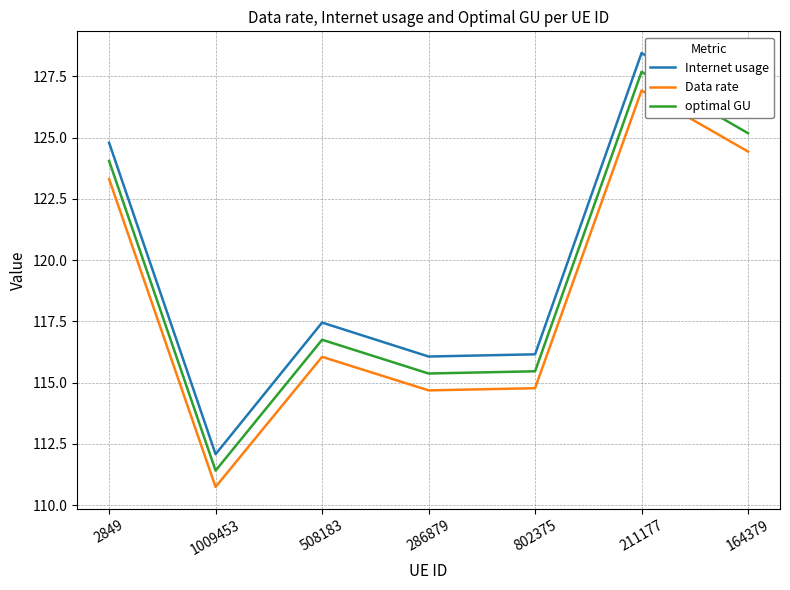

How many distinct data groups are displayed?

3